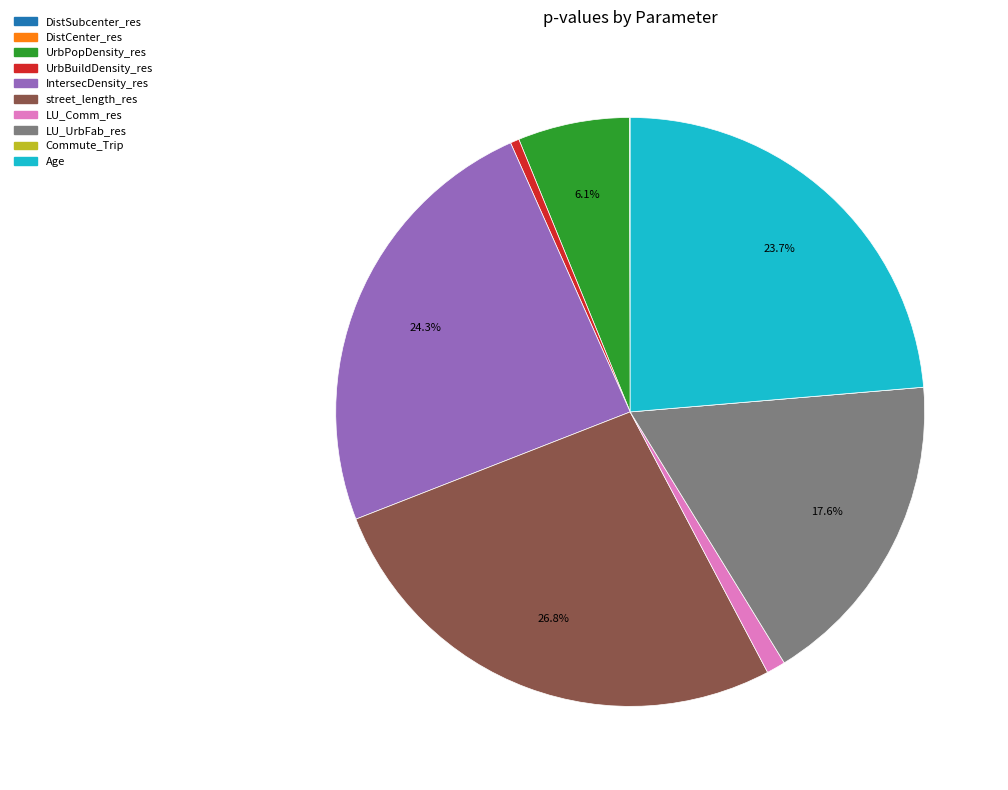

What is the total percentage of LU_UrbFab_res and street_length_res?

44.4%